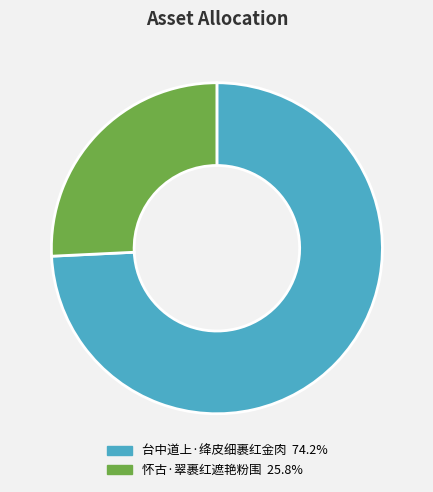

Rank the categories by value from lowest to highest.

怀古·翠裹红遮艳粉围, 台中道上·绛皮细裹红金肉